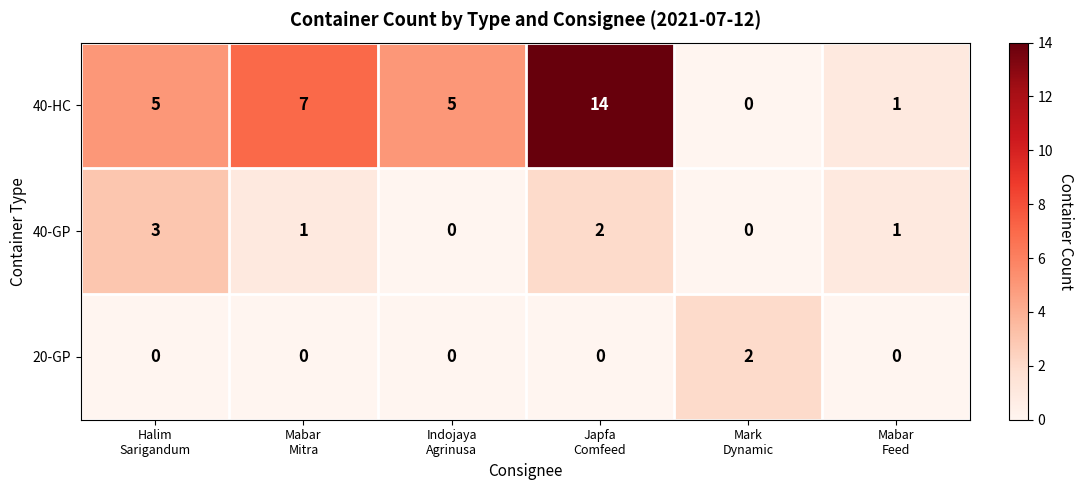

What is the highest value of the 40-GP series?

3